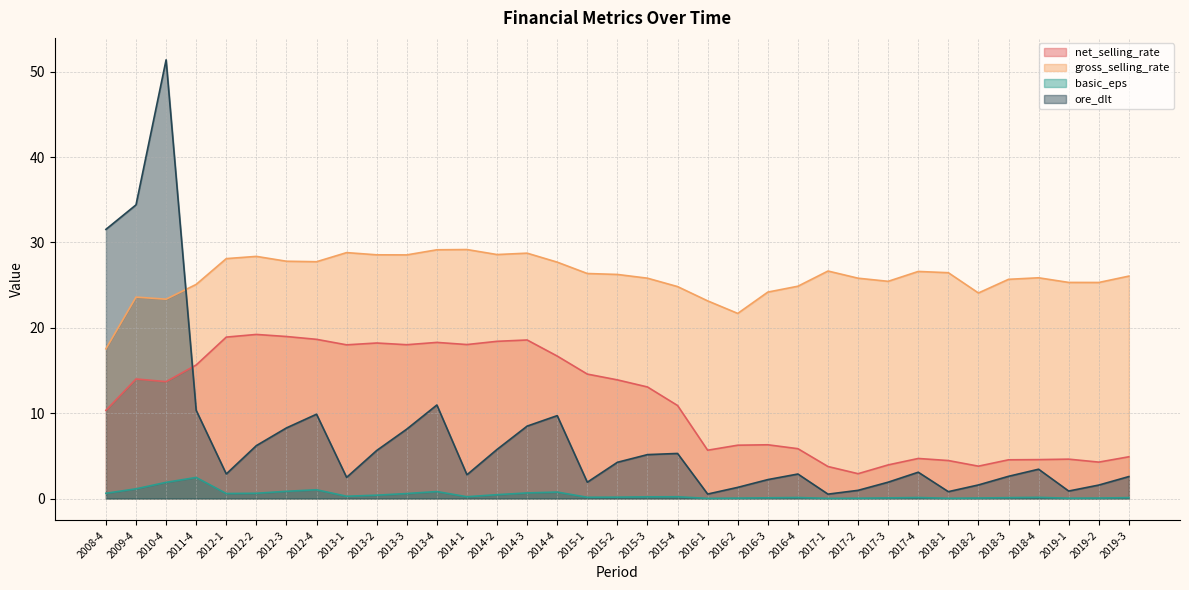

True or false: basic_eps and ore_dlt cross at least once.

False